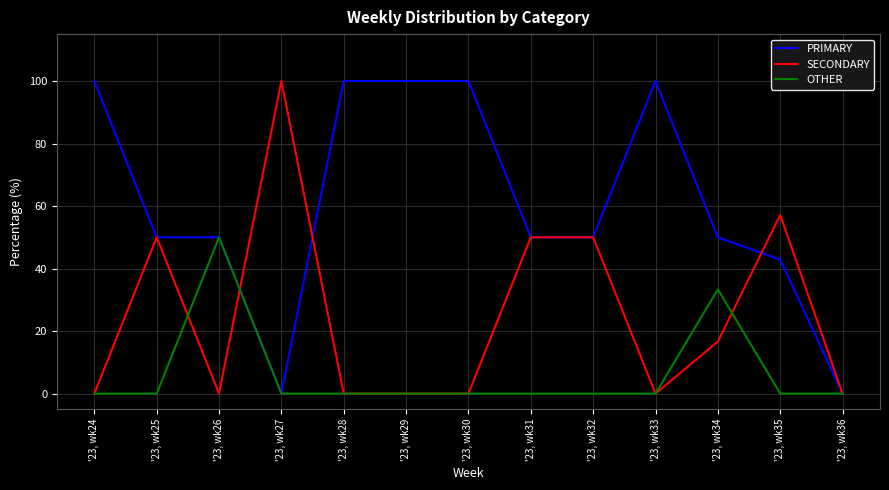

Reading left to right, transcribe all the data shown in this chart.

PRIMARY: '23, wk24=100.0	'23, wk25=50.0	'23, wk26=50.0	'23, wk27=0.0	'23, wk28=100.0	'23, wk29=100.0	'23, wk30=100.0	'23, wk31=50.0	'23, wk32=50.0	'23, wk33=100.0	'23, wk34=50.0	'23, wk35=42.9	'23, wk36=0.0
SECONDARY: '23, wk24=0.0	'23, wk25=50.0	'23, wk26=0.0	'23, wk27=100.0	'23, wk28=0.0	'23, wk29=0.0	'23, wk30=0.0	'23, wk31=50.0	'23, wk32=50.0	'23, wk33=0.0	'23, wk34=16.7	'23, wk35=57.1	'23, wk36=0.0
OTHER: '23, wk24=0.0	'23, wk25=0.0	'23, wk26=50.0	'23, wk27=0.0	'23, wk28=0.0	'23, wk29=0.0	'23, wk30=0.0	'23, wk31=0.0	'23, wk32=0.0	'23, wk33=0.0	'23, wk34=33.3	'23, wk35=0.0	'23, wk36=0.0